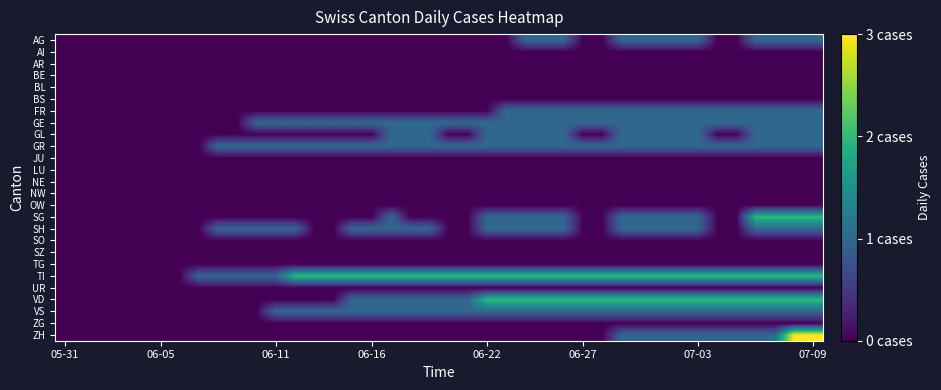

Which series has the largest total across all categories?

TI